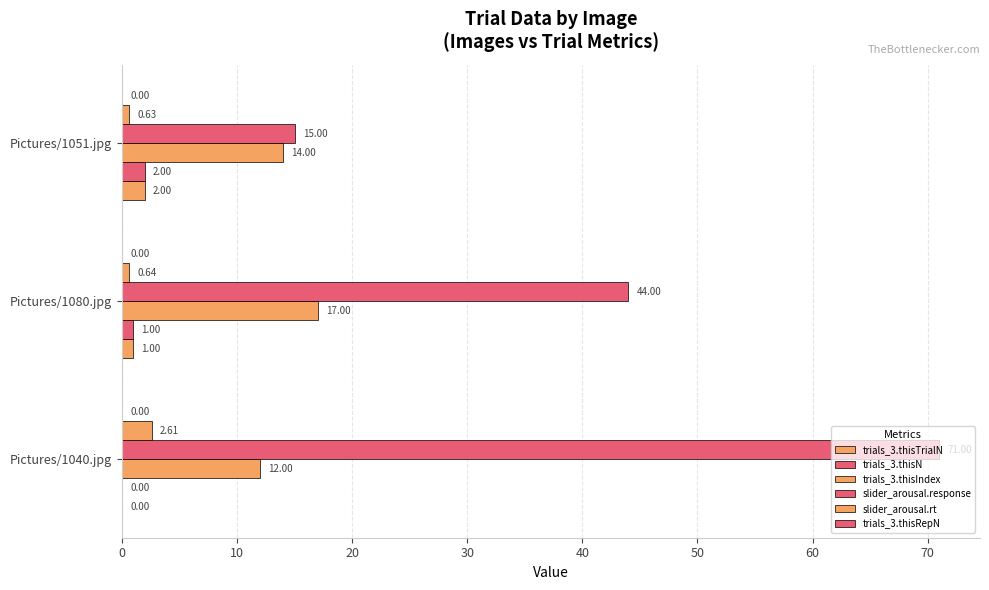

Count the number of data series in this chart.

5